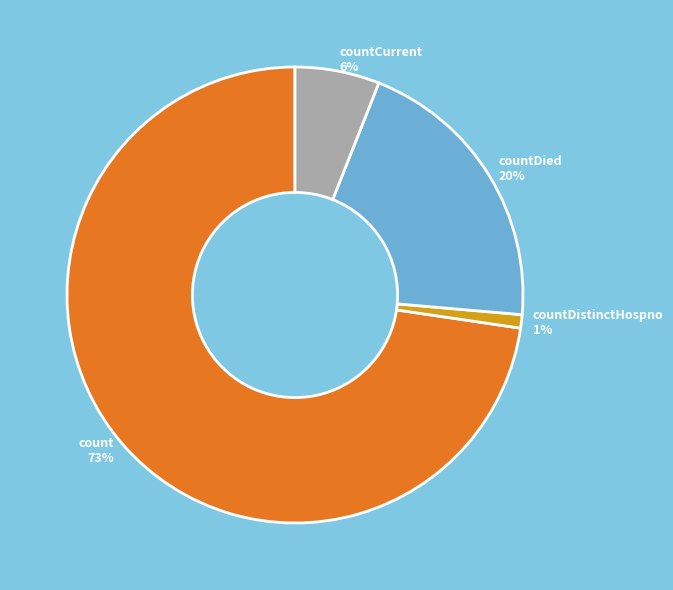

What is the majority slice?

count